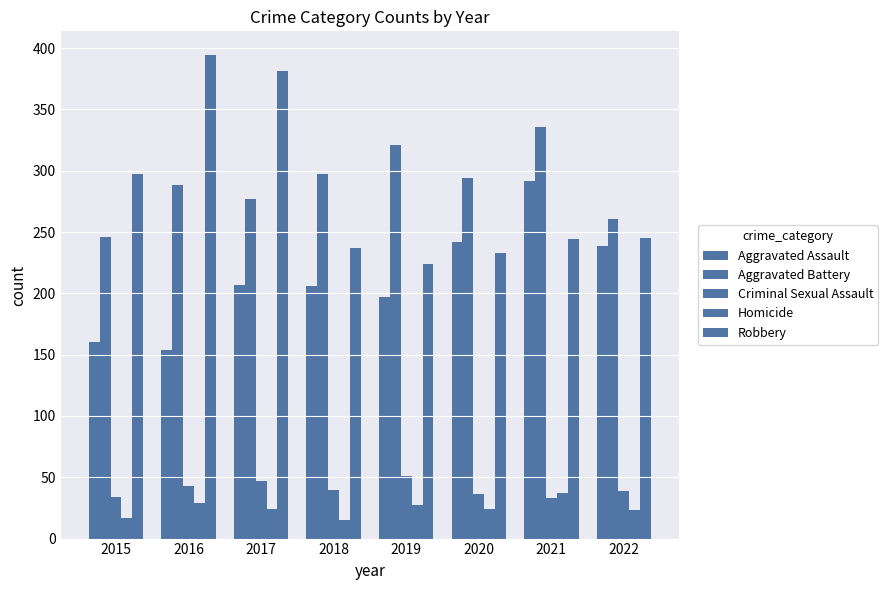

Where does the Homicide series first go above 24?

2016